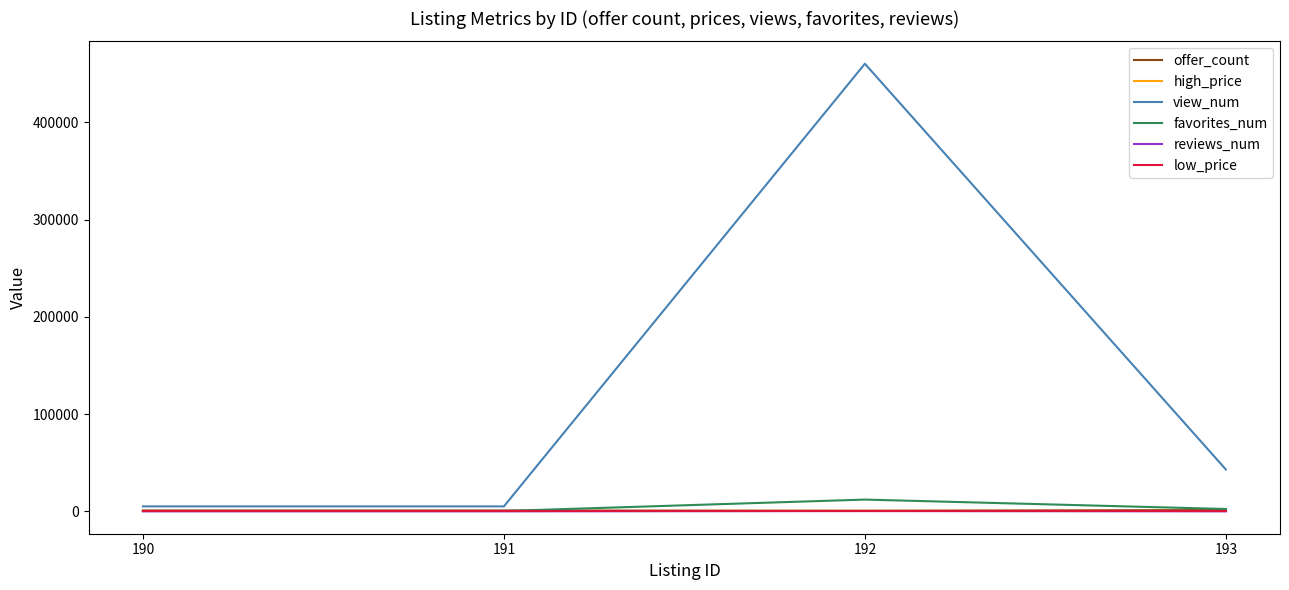

Which series has the widest spread of values?

view_num